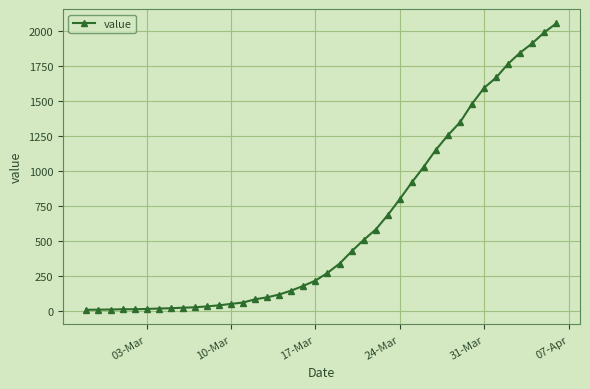

What is the maximum value shown in the chart?

2052